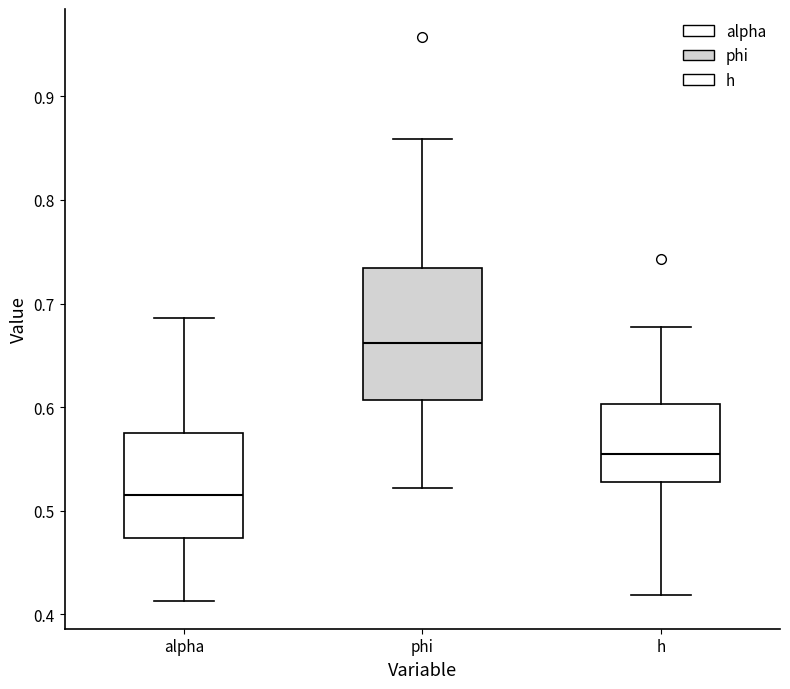

Which box has the lowest median line?

alpha